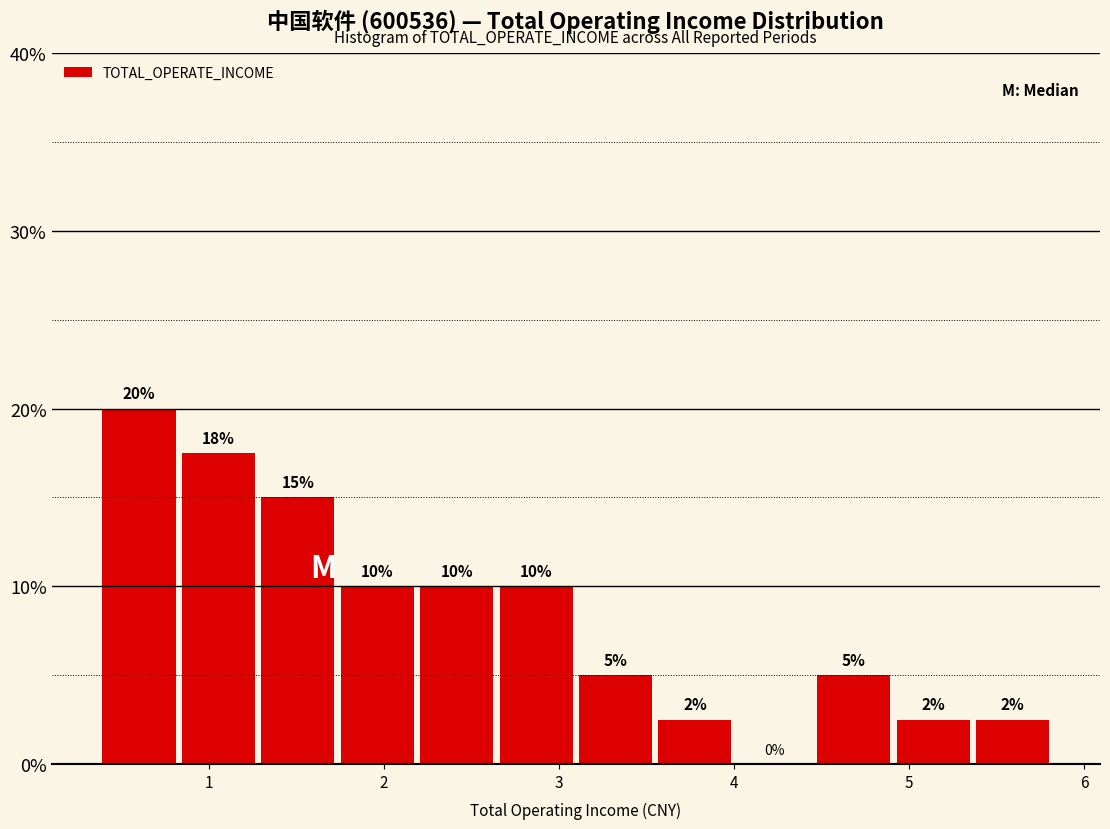

Which range on the x-axis has the tallest bar?

0.4 to 0.8